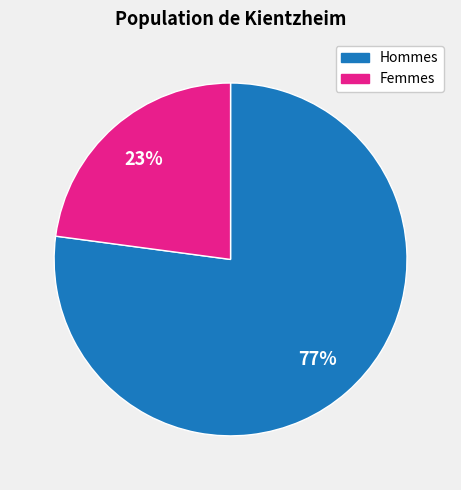

Does any single category account for the majority?

Yes